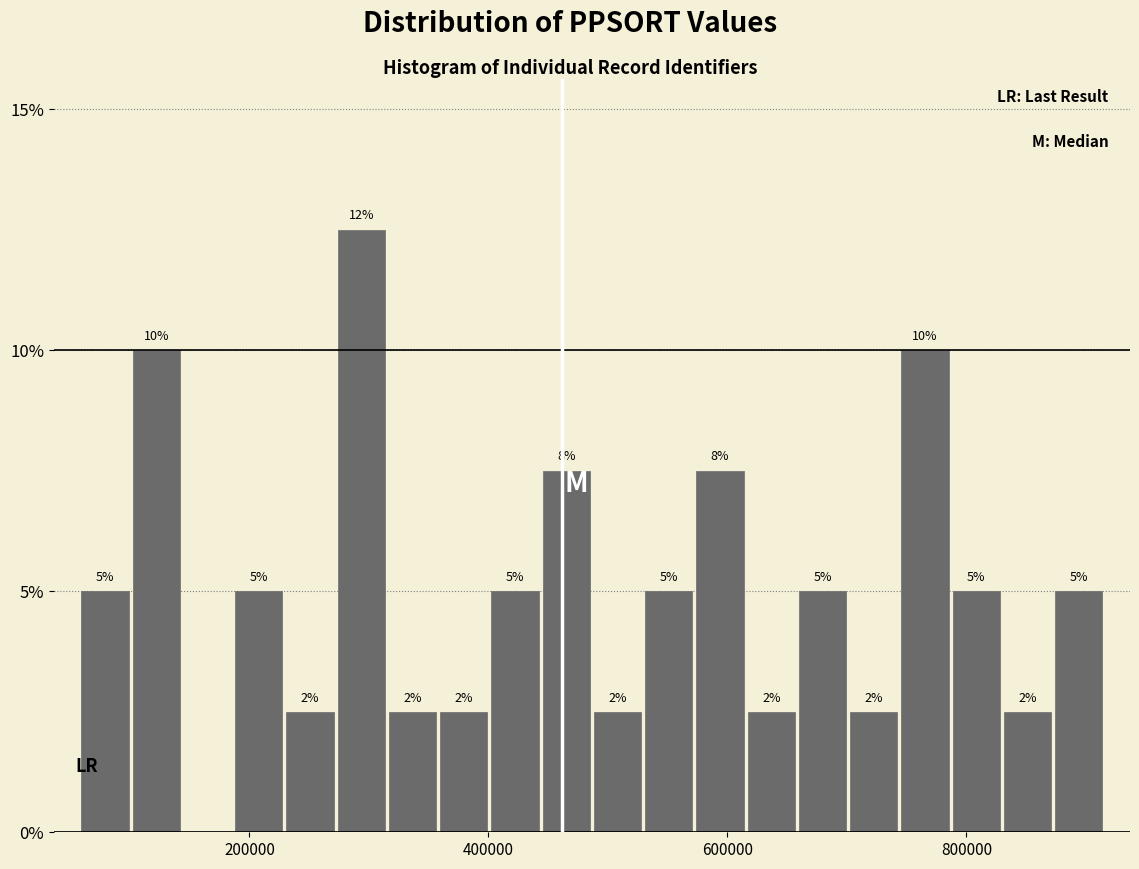

Around what value on the x-axis is the tallest bar? Give the approximate position of its centre, as read against the axis.

300000